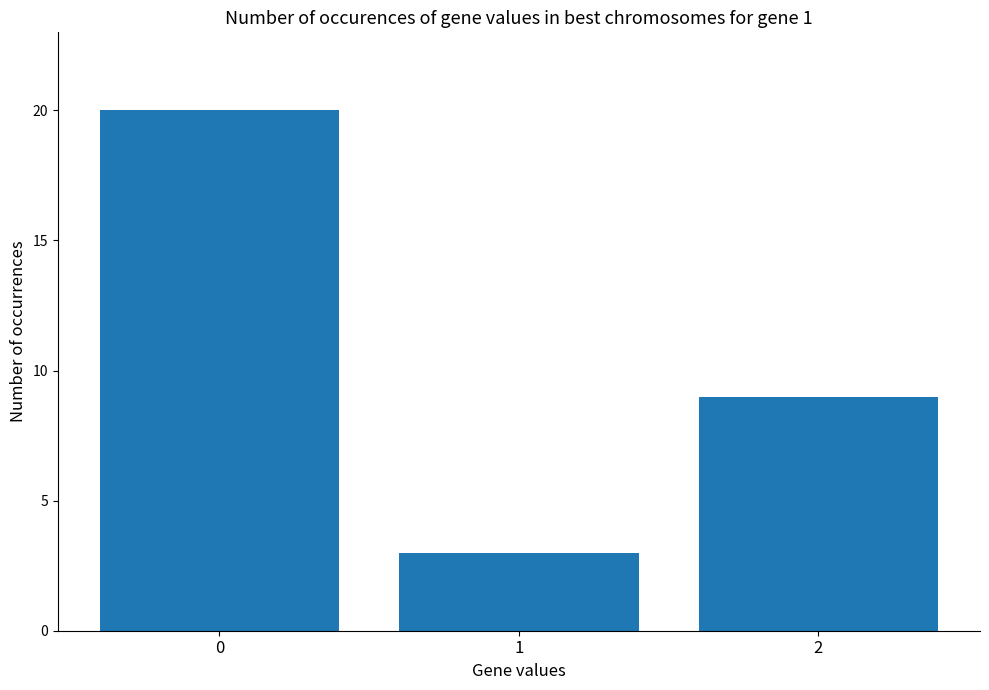

How many categories are shown in the chart?

3